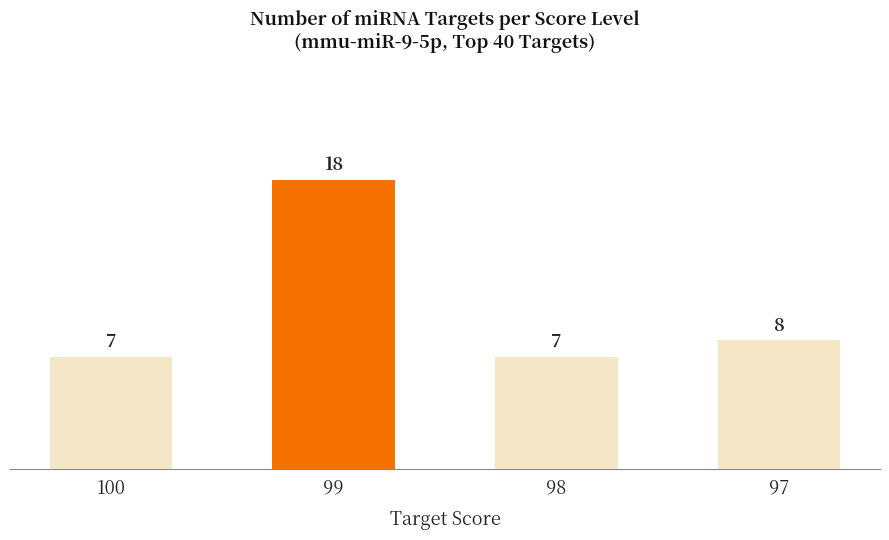

What is the value of the 1st bar from the left?

7